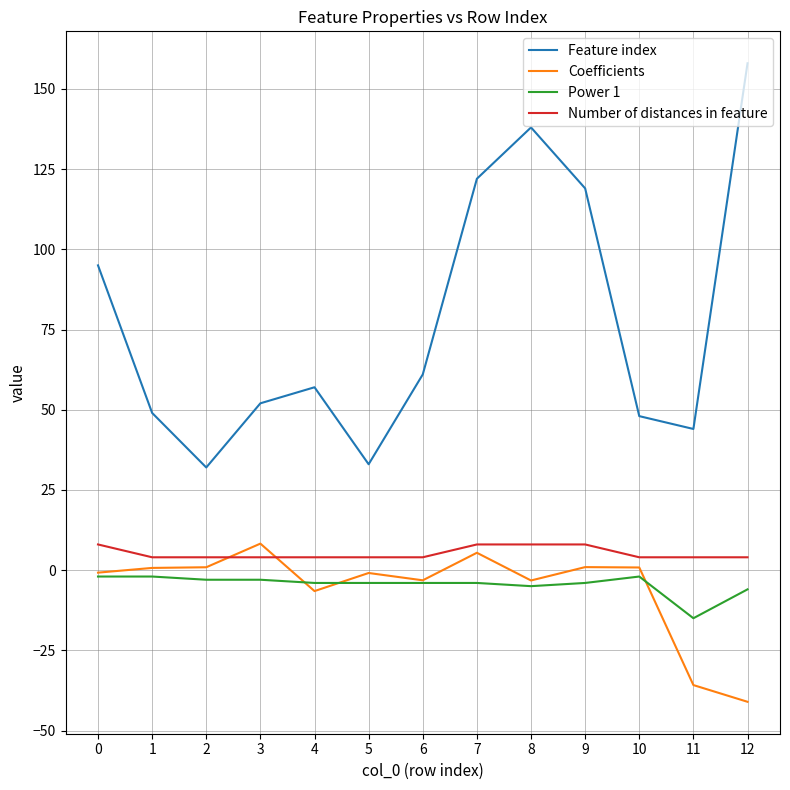

Which series changed the most between 3 and 9?

Feature index